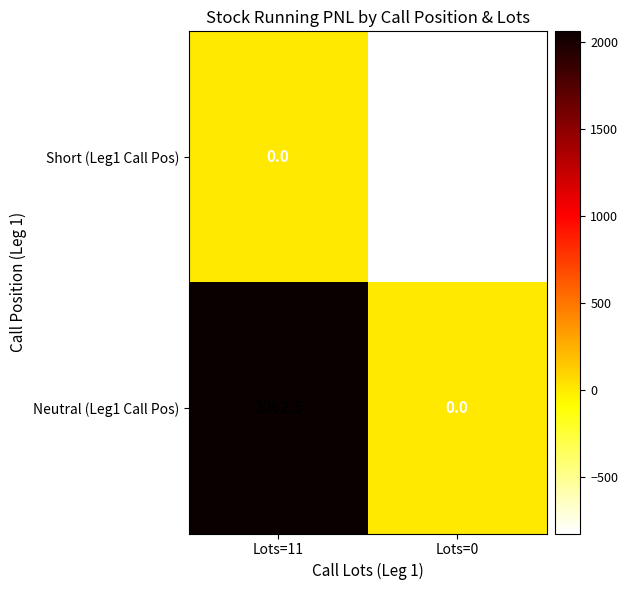

Reading right to left, list all the values displayed in this chart.

Short (Leg1 Call Pos): -825.0	0.0
Neutral (Leg1 Call Pos): 0.0	2062.5